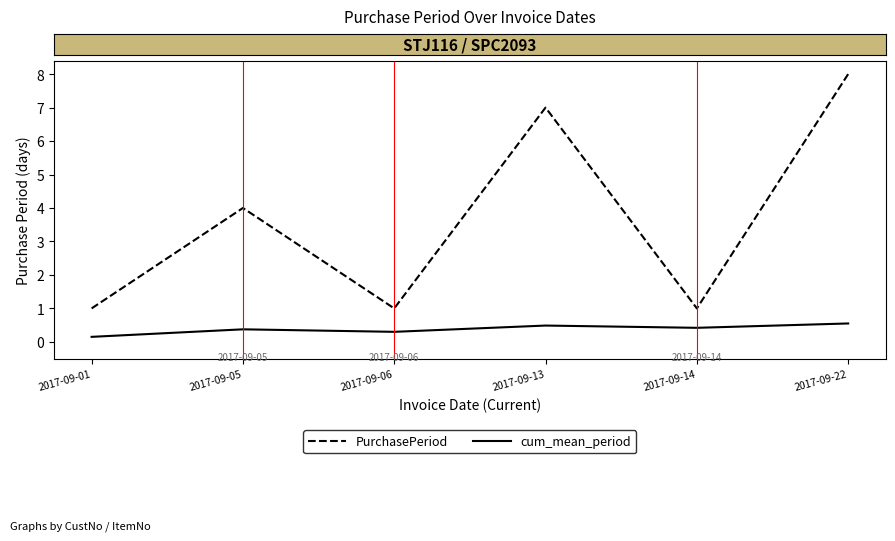

What is the sum of all cum_mean_period values?

2.3